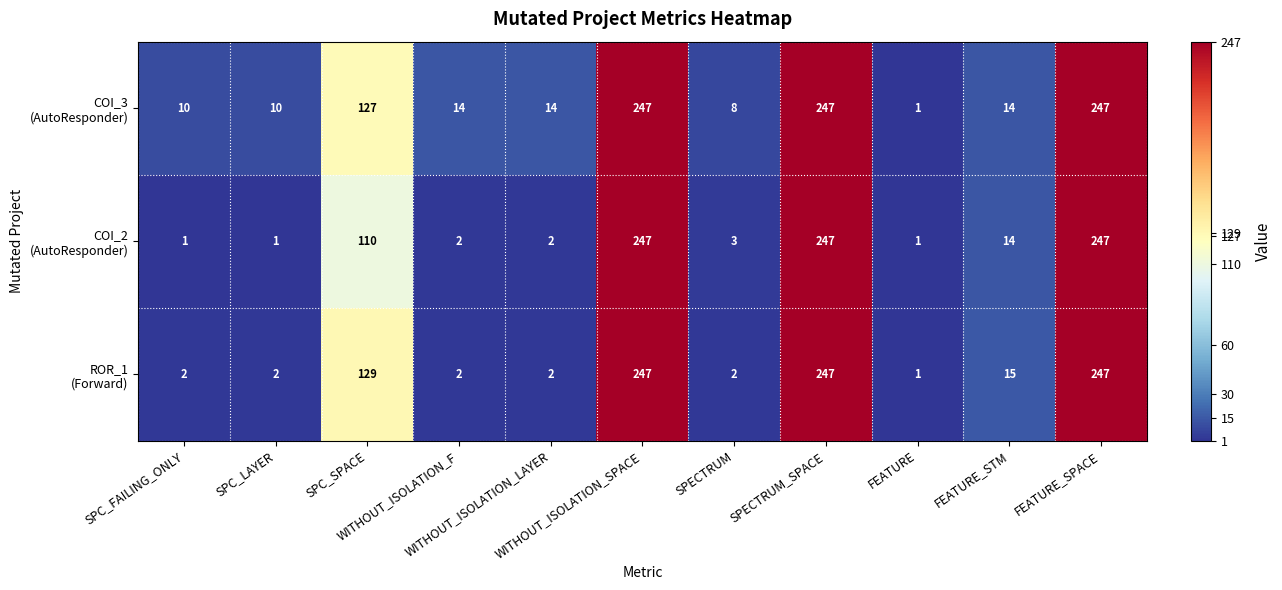

At how many categories does at least one series exceed 202?

3